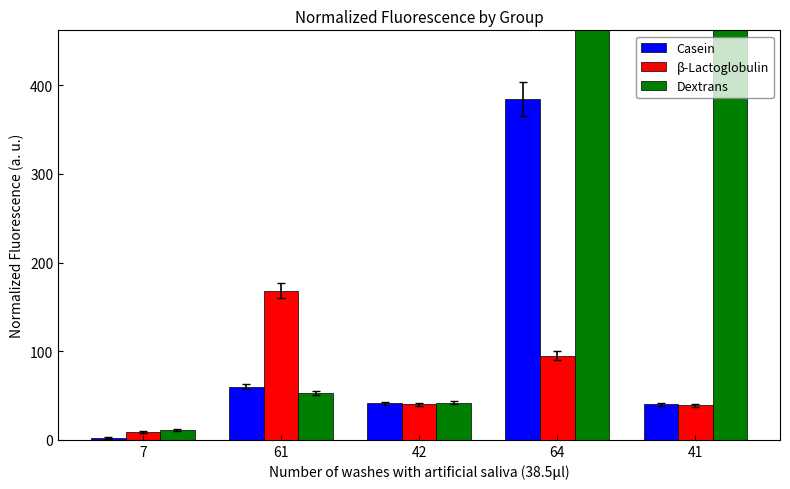

What is the maximum value for β-Lactoglobulin?

168